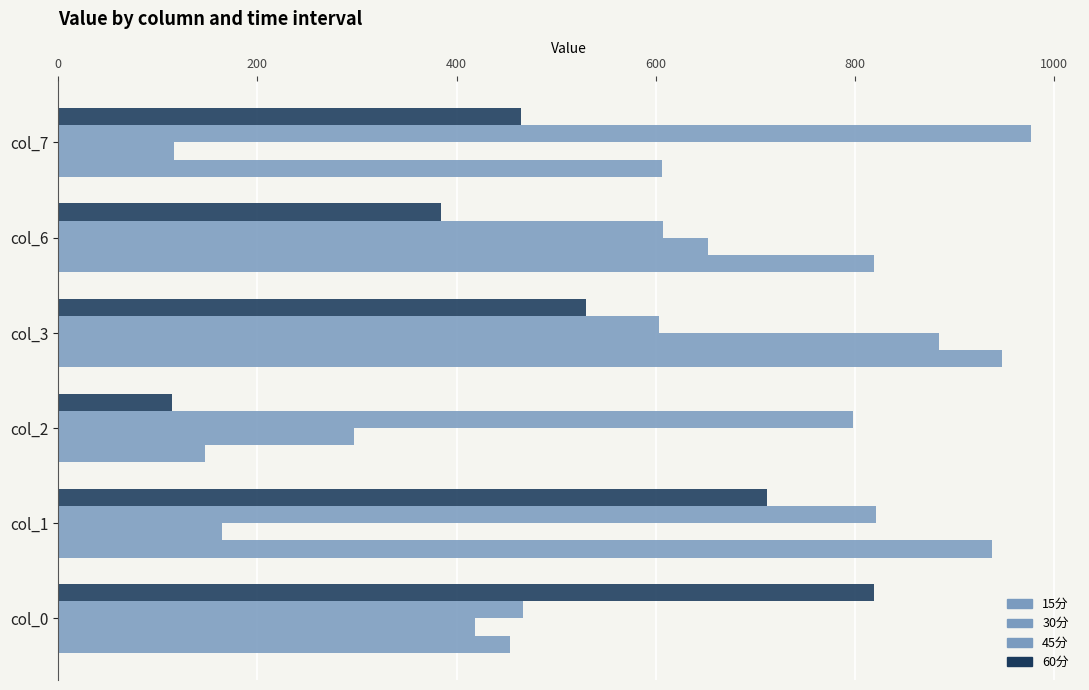

How many data points in 45分 are above 797?

3